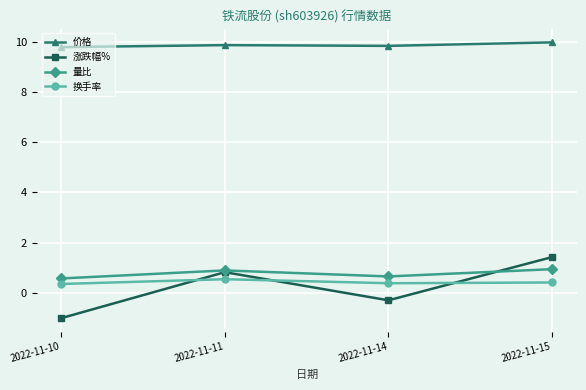

True or false: 量比 and 价格 intersect in this chart.

False